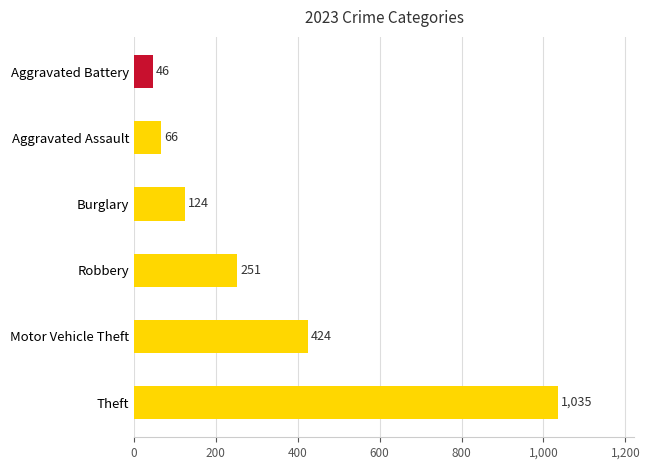

List the labels in order of value, largest first.

Theft, Motor Vehicle Theft, Robbery, Burglary, Aggravated Assault, Aggravated Battery